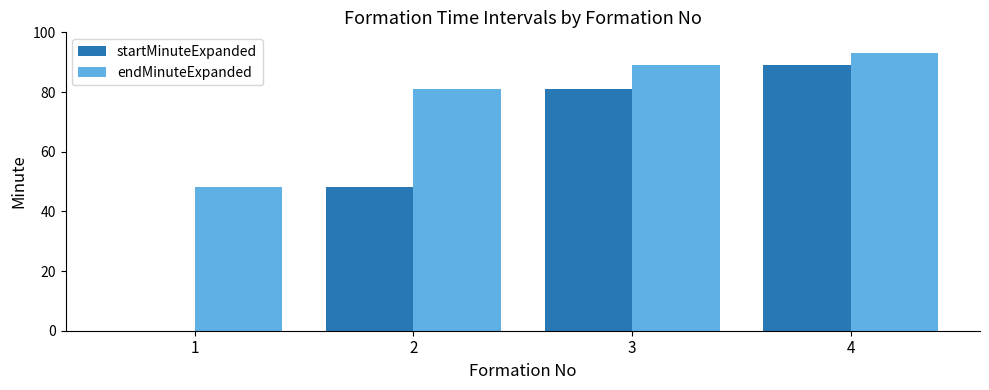

Reading right to left, list all the values displayed in this chart.

startMinuteExpanded: 89	81	48	0
endMinuteExpanded: 93	89	81	48